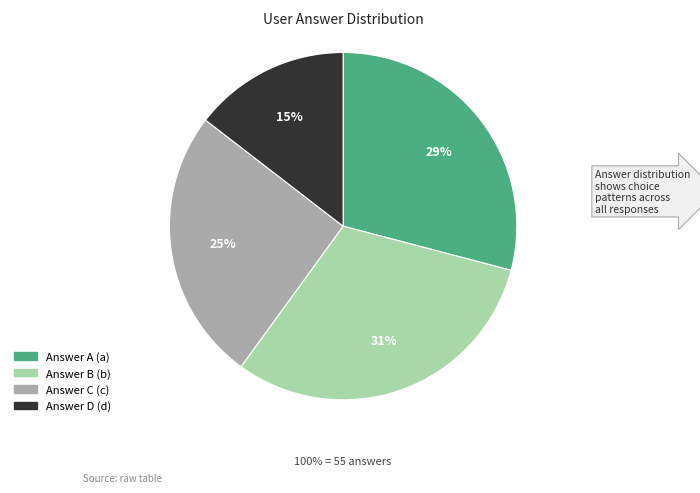

Is it true that d is 4% of the pie?

False